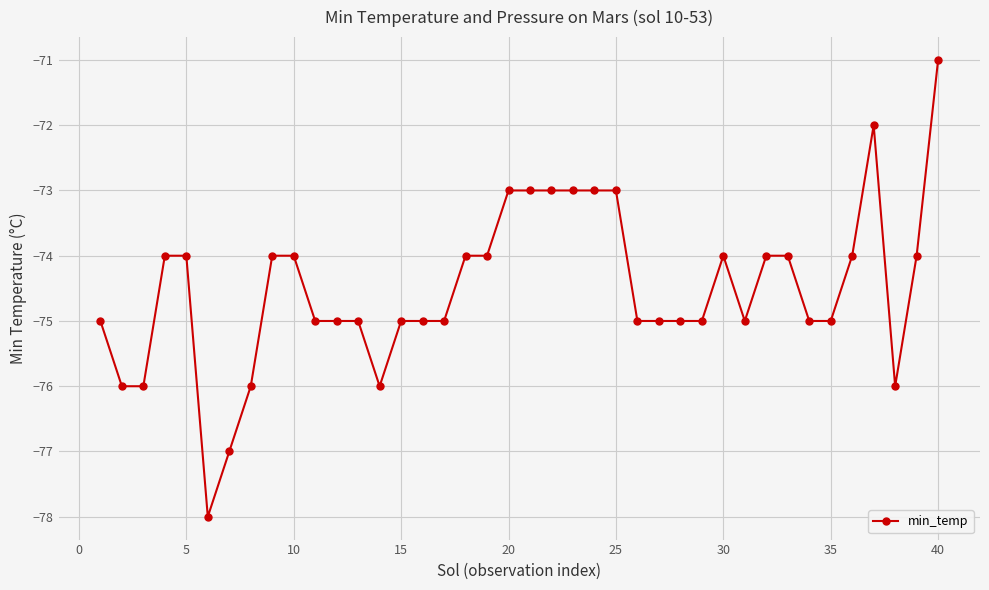

What is the greatest value displayed?

-71